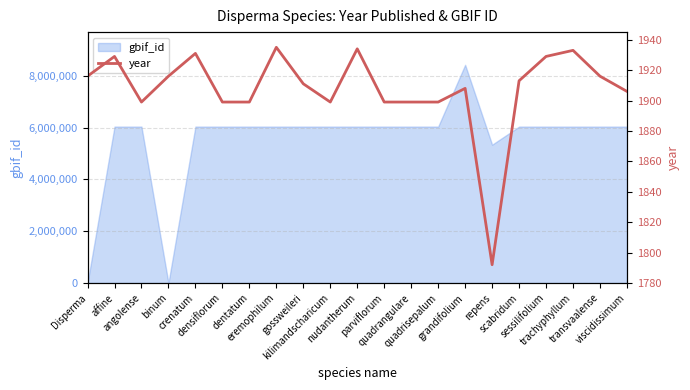

Where is the first local minimum?

angolense